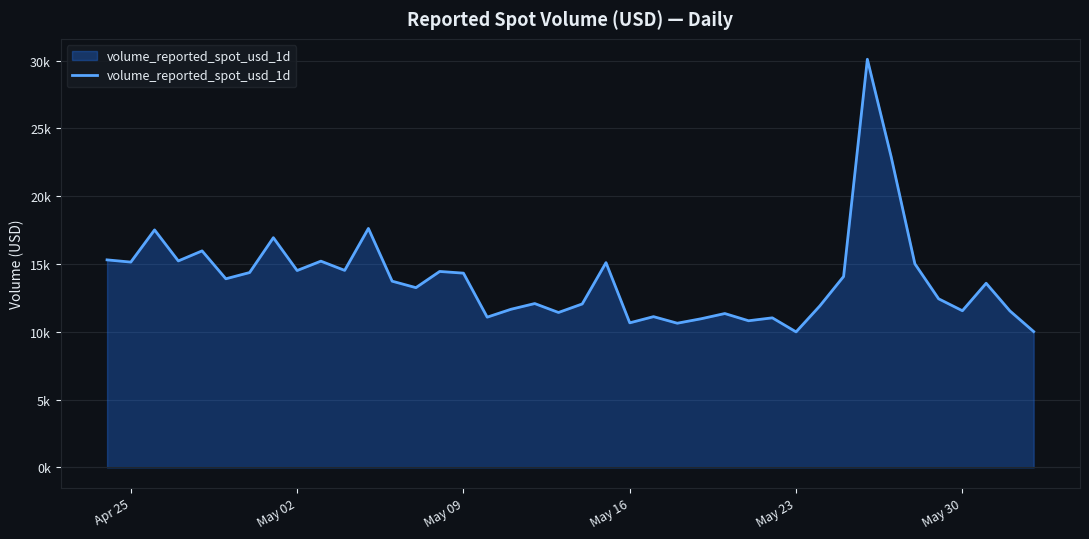

Is this an area chart (filled region under the line)?

Yes